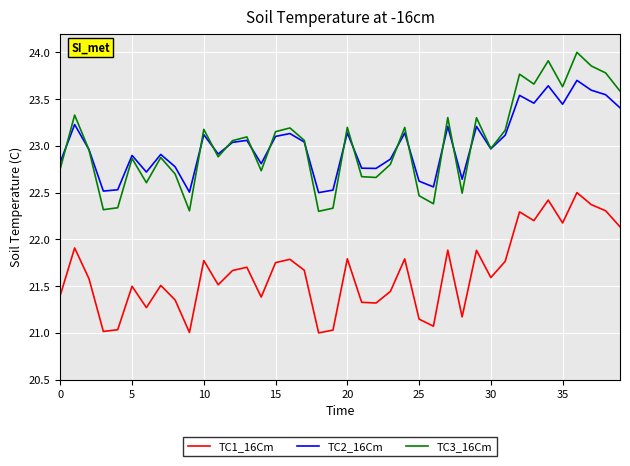

Rank the series by their maximum value, from highest to lowest.

TC3_16Cm, TC2_16Cm, TC1_16Cm